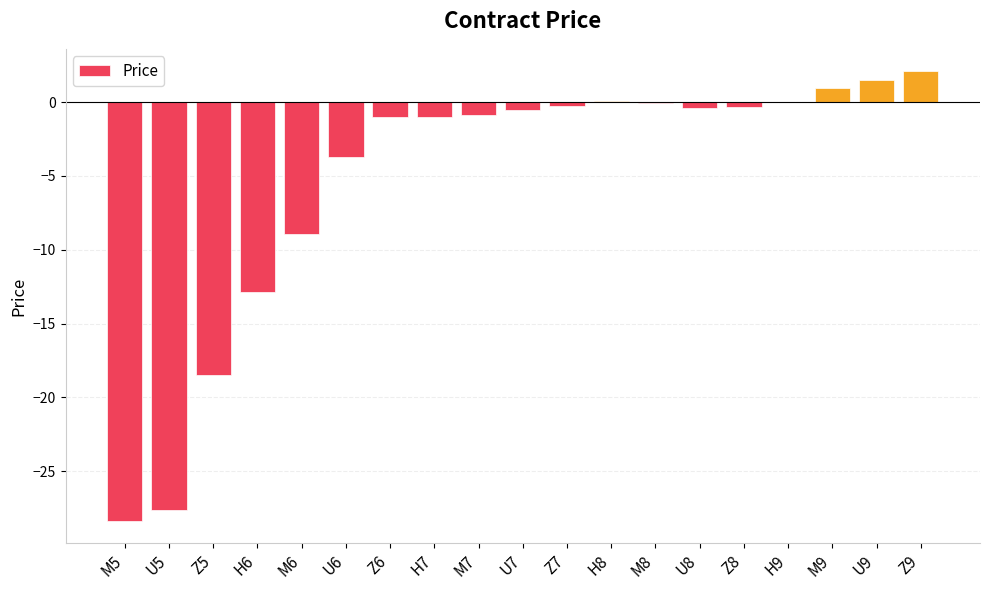

Count the number of categories in the chart.

19